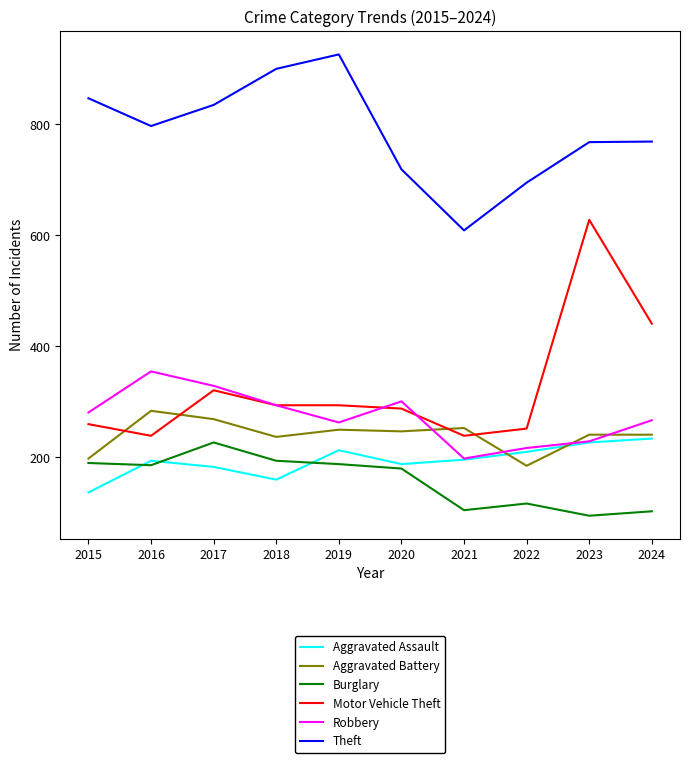

What is the sum of the Robbery values at 2016 and 2023?

584